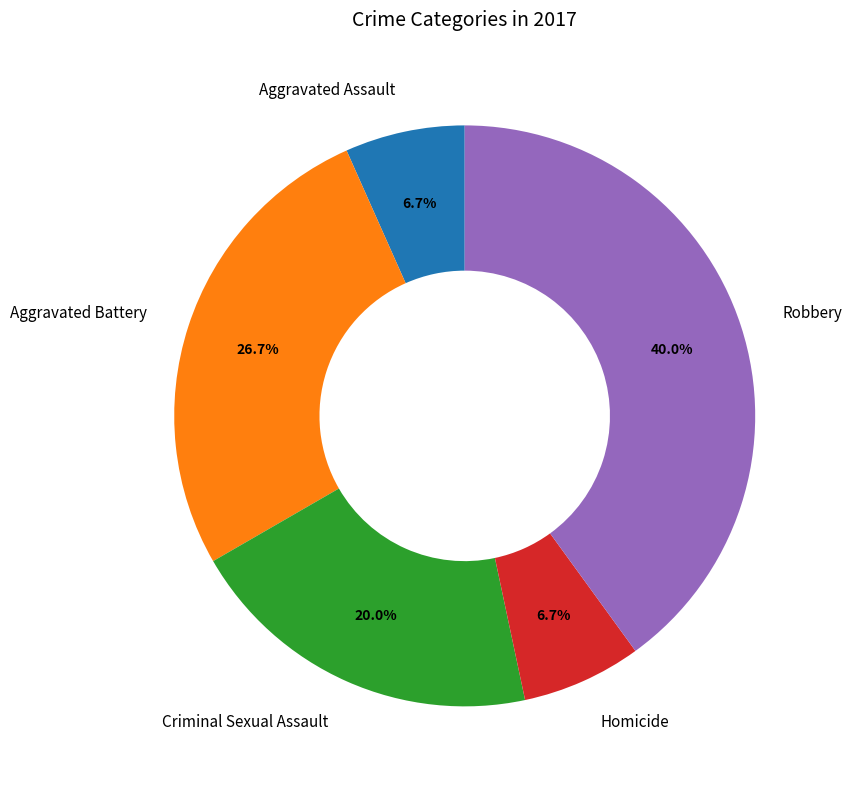

How much of the chart is everything except Homicide?

93.3%